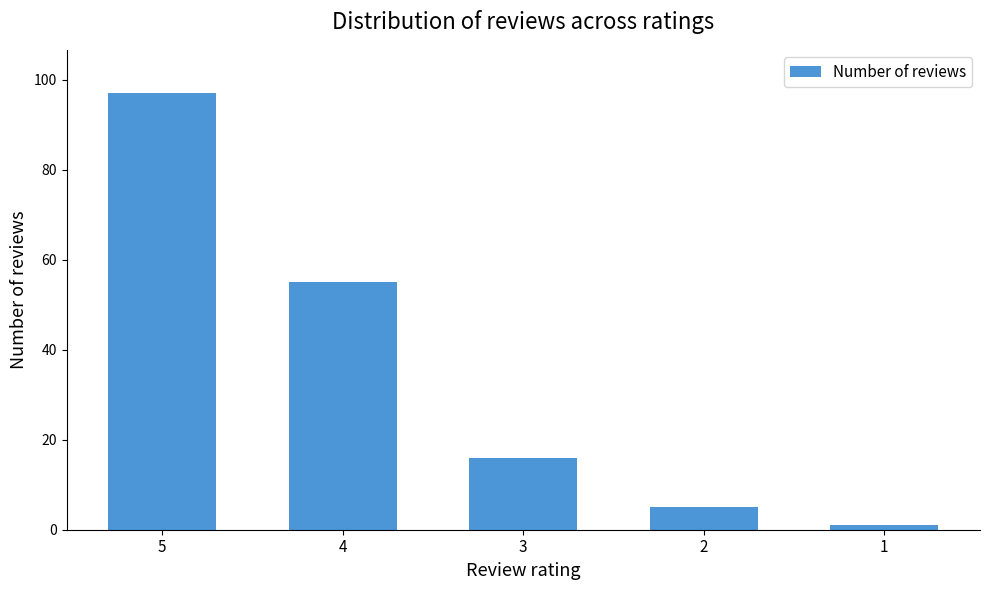

Read the value at 5, to the nearest 10.

100